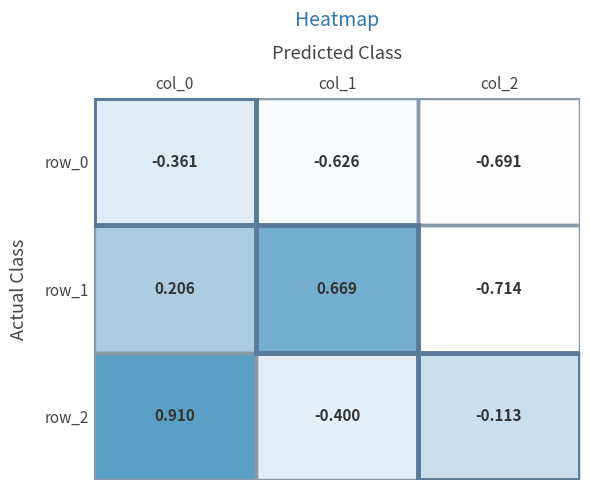

Is the value of row_2 at col_1 greater than the value of row_1 at col_2?

Yes